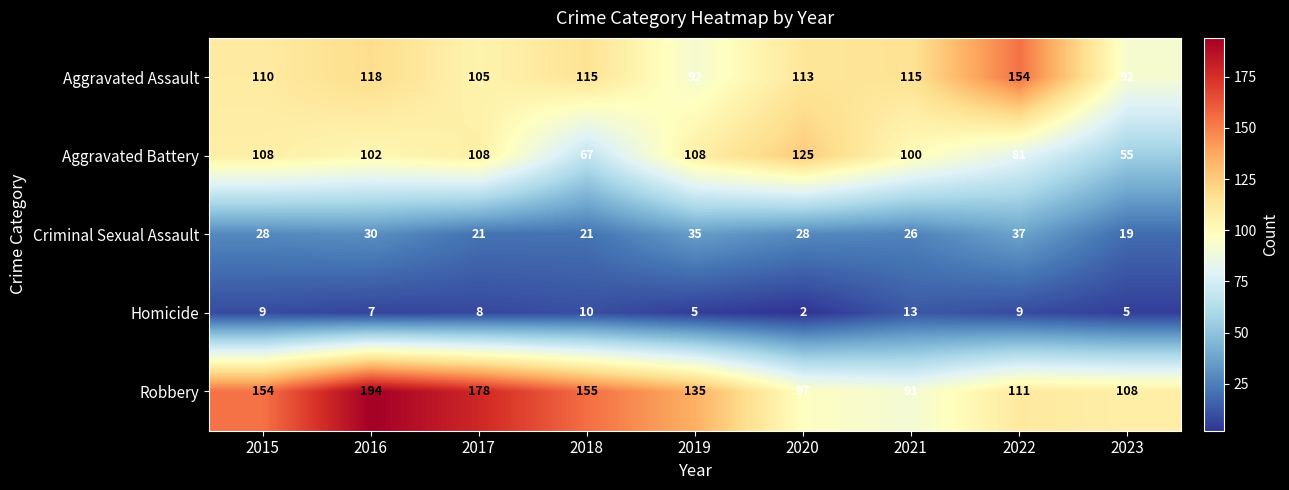

Which series has the largest range (max minus min)?

Robbery